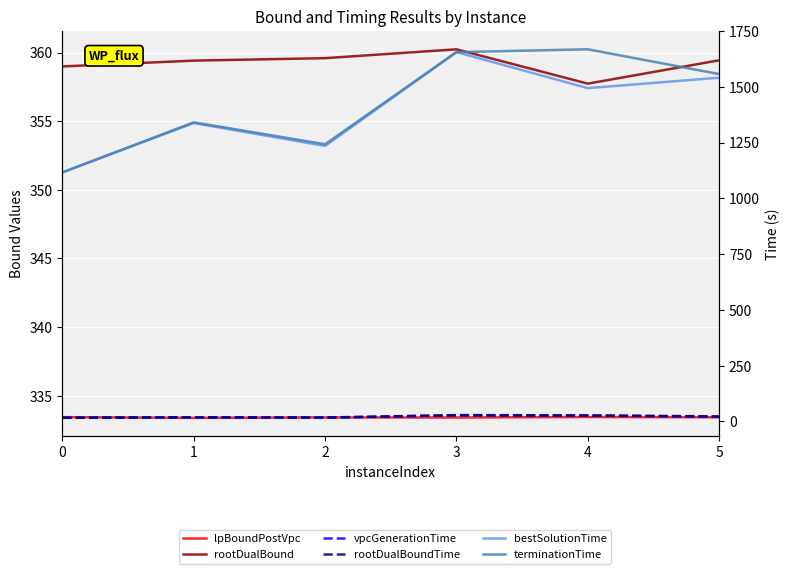

What is the minimum value for lpBoundPostVpc?

333.4